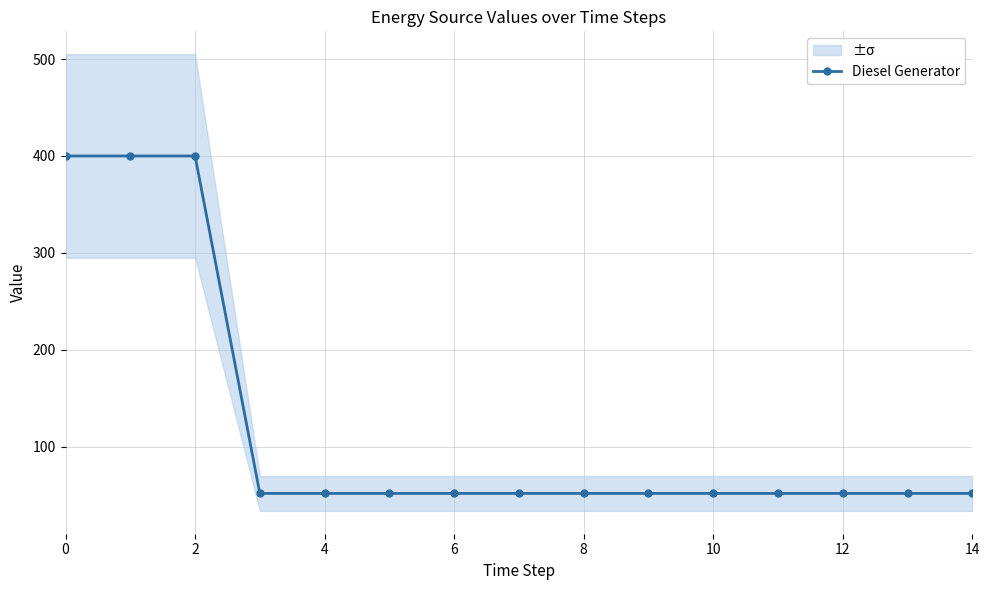

What is the value of the 3rd point from the left?

400